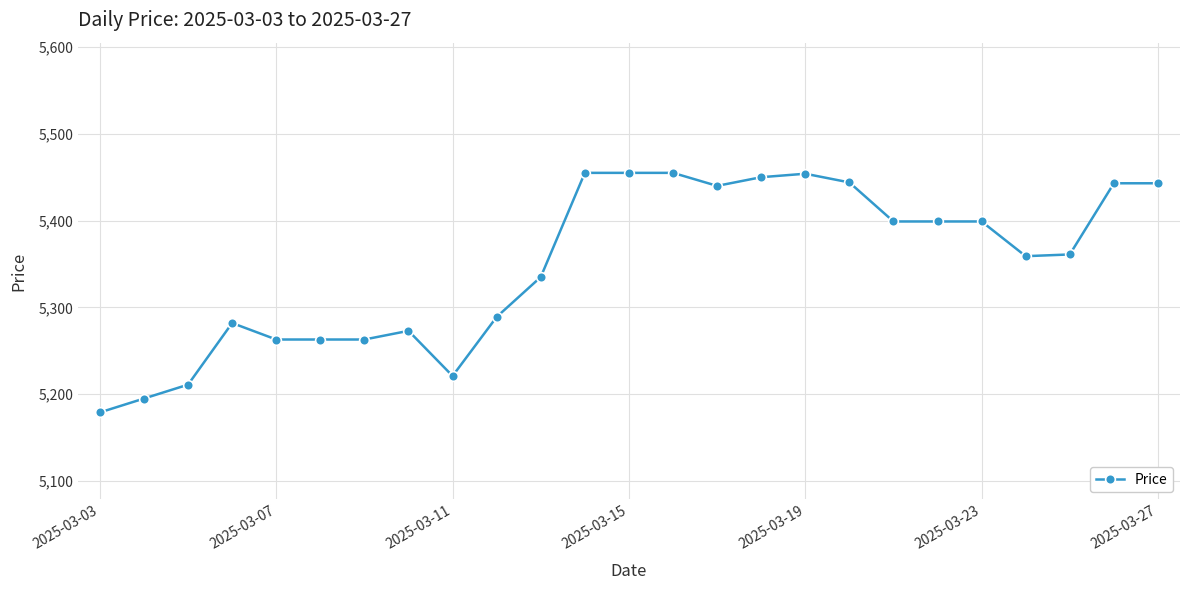

True or false: there are more than 2 points higher than both neighbors.

True